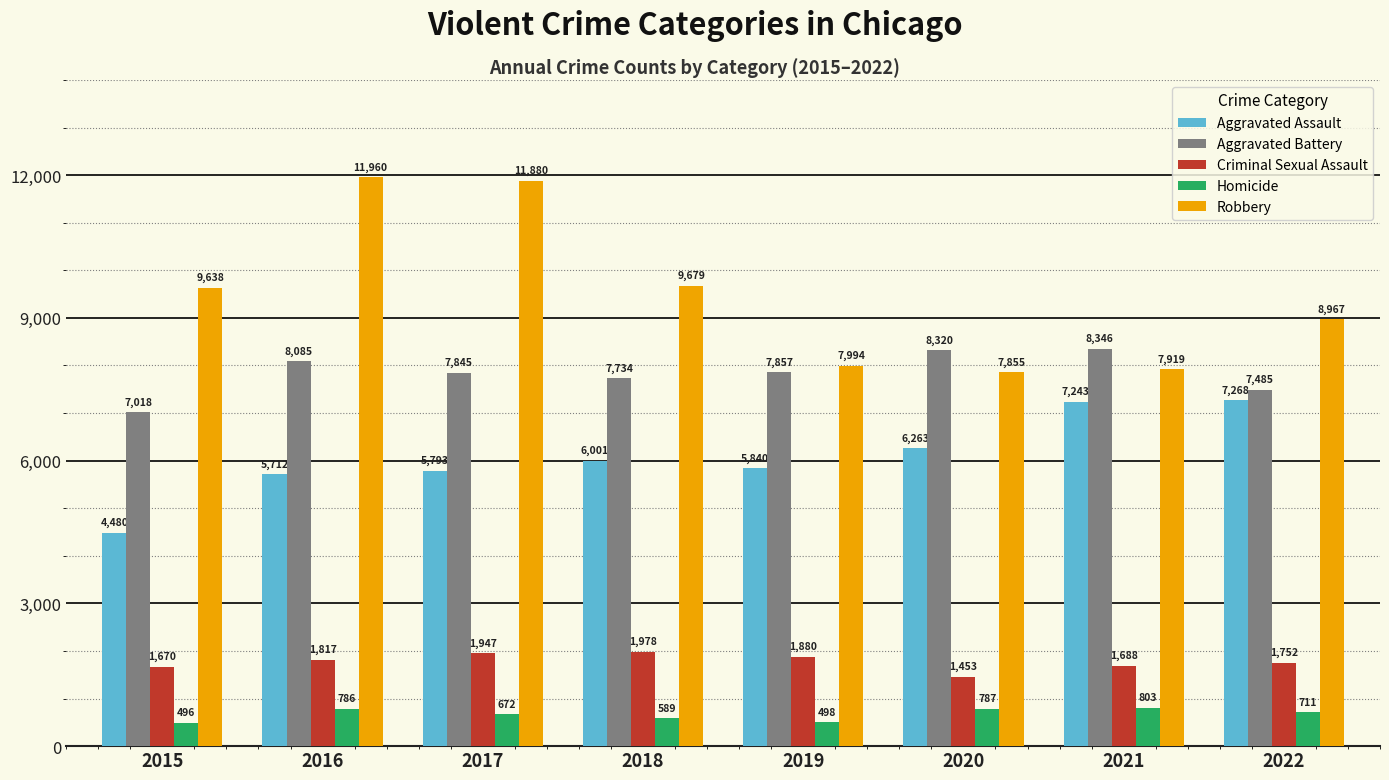

Is the value of Robbery at 2021 greater than the value of Criminal Sexual Assault at 2020?

Yes